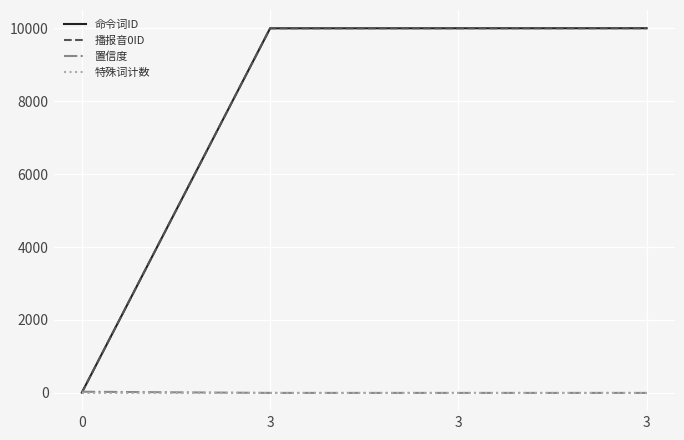

At which label does 播报音0ID first exceed 10002?

3